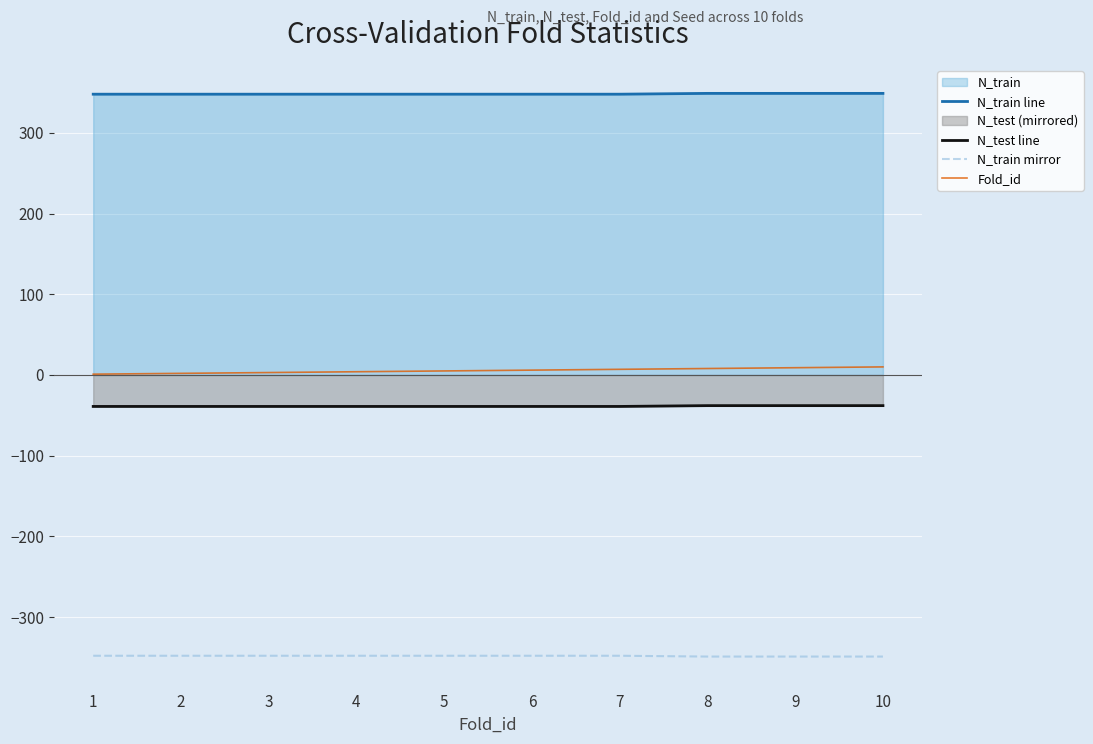

What is the sum of all Fold_id values?

55